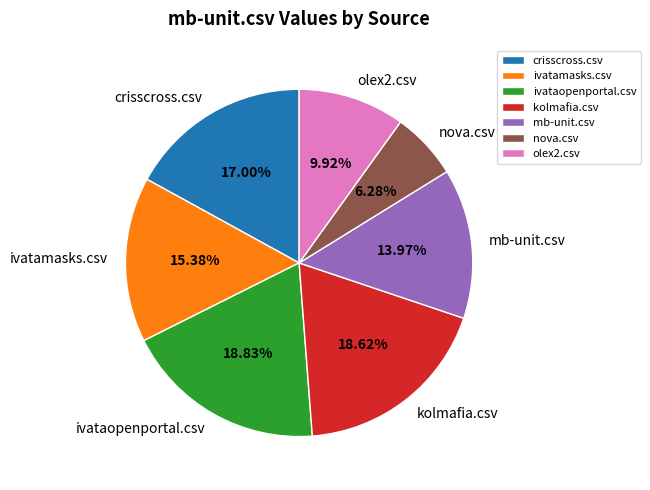

Does olex2.csv represent more than half of the total?

No